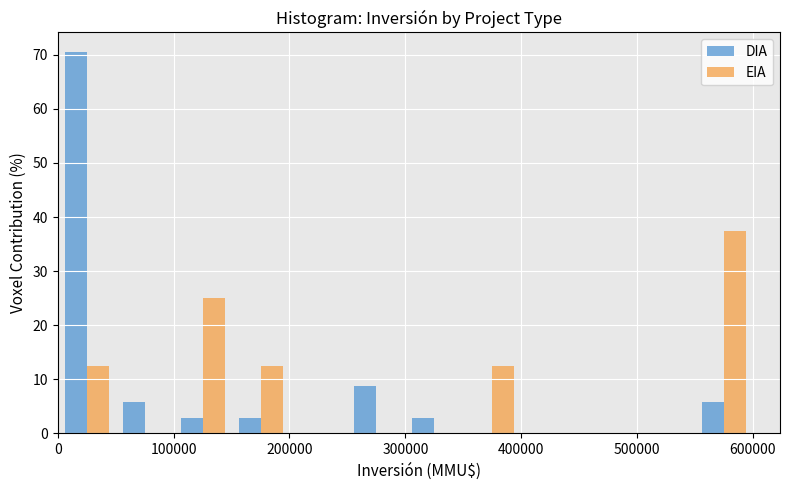

Reading left to right, transcribe this chart: for each range on the x-axis, give the height of each series' bar. The values are not printed on the chart, so give them approximately, as read against the axis.

0 to 50000: DIA=71	EIA=13
50000 to 100000: DIA=6	EIA=0
100000 to 150000: DIA=3	EIA=25
150000 to 200000: DIA=3	EIA=13
200000 to 250000: DIA=0	EIA=0
250000 to 300000: DIA=9	EIA=0
300000 to 350000: DIA=3	EIA=0
350000 to 400000: DIA=0	EIA=13
400000 to 450000: DIA=0	EIA=0
450000 to 500000: DIA=0	EIA=0
500000 to 550000: DIA=0	EIA=0
550000 to 600000: DIA=6	EIA=38